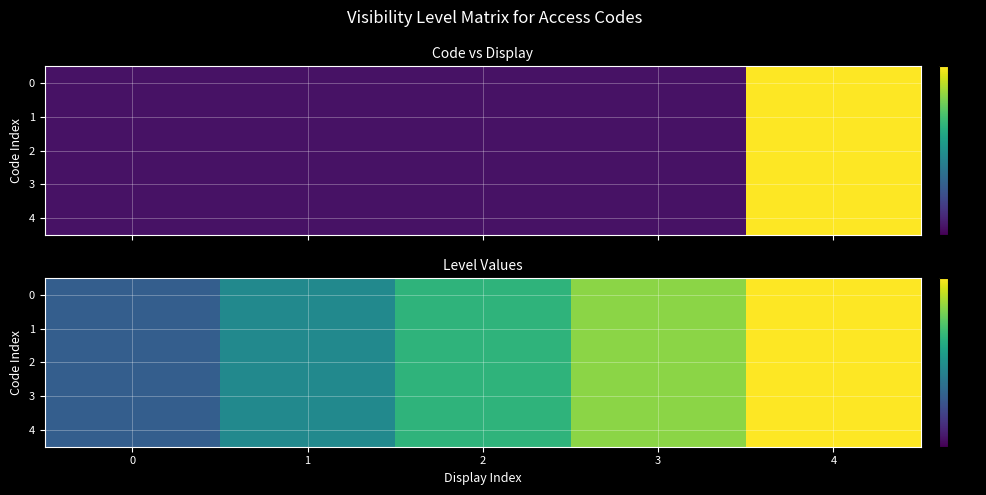

Is the value of row_2 at 0 greater than the value of row_0 at 1?

No